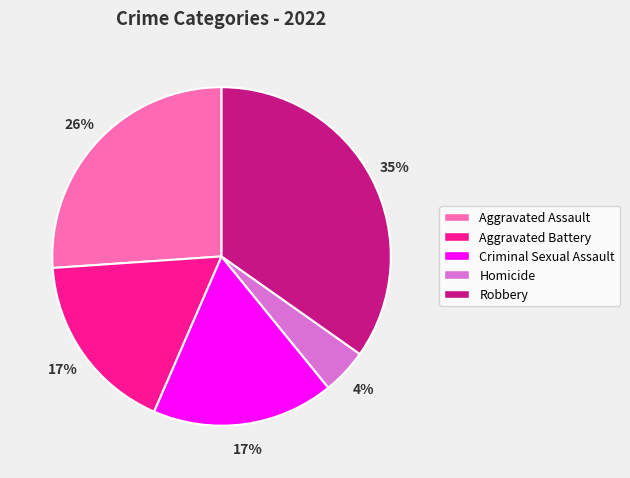

How many segments does this pie chart have?

5